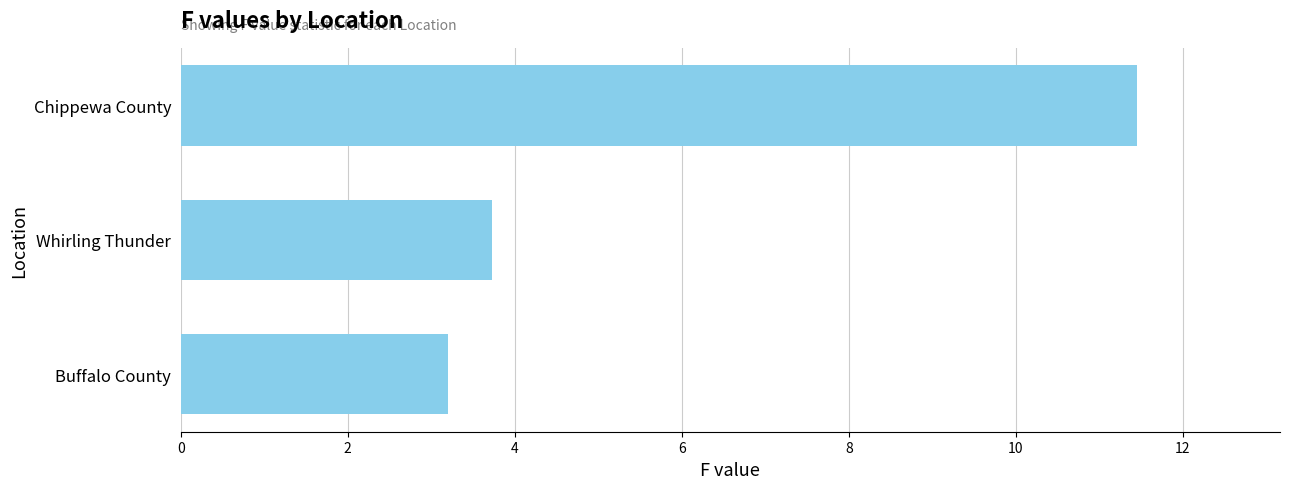

List the labels in order of value, smallest first.

Buffalo County, Whirling Thunder, Chippewa County